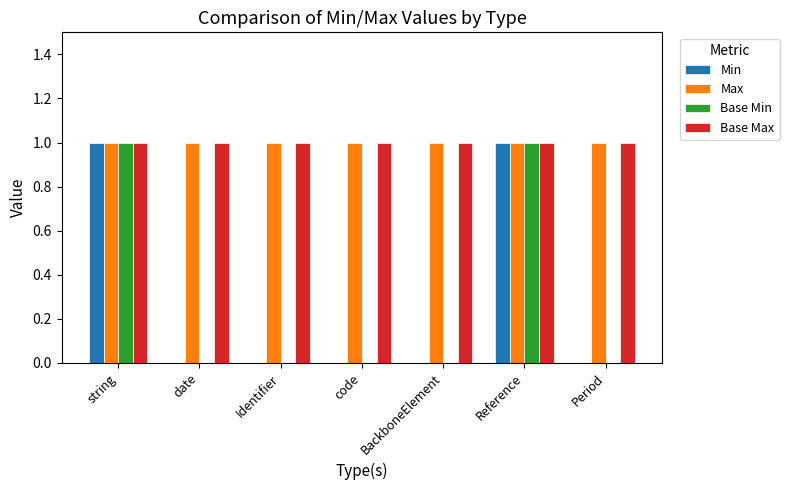

What is the total value across all series at string?

4